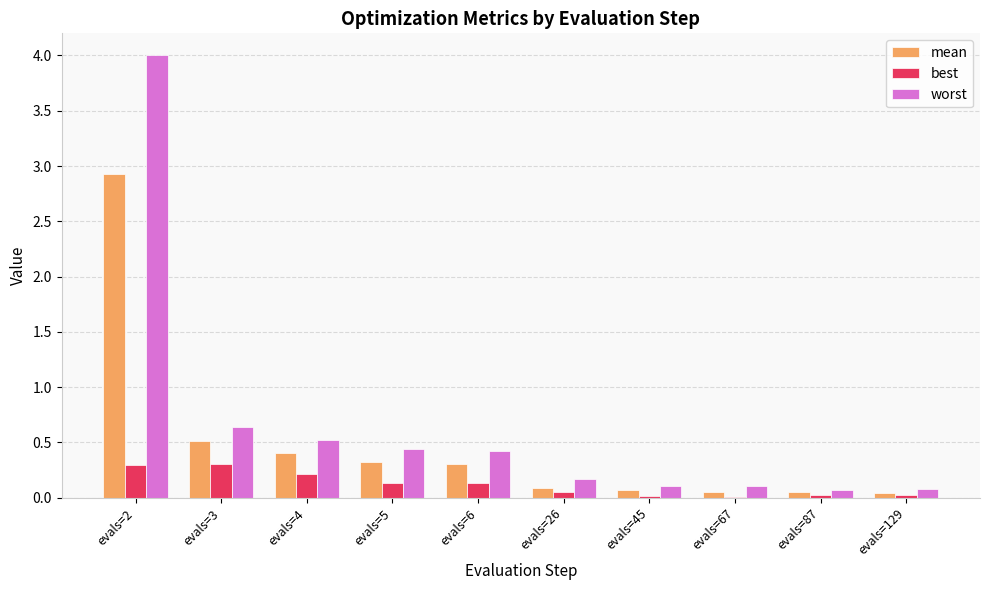

What is the sum of all best values?

1.2